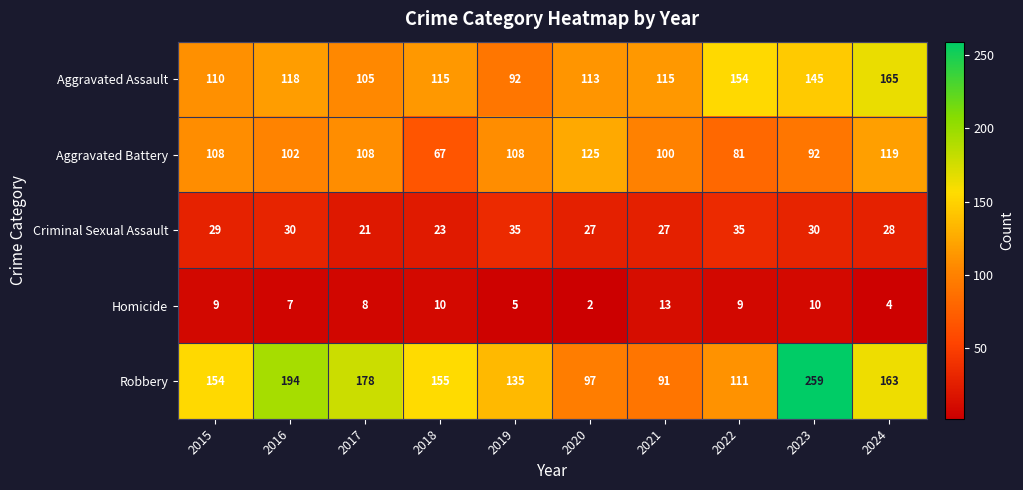

Rank the series by their maximum value, from highest to lowest.

Robbery, Aggravated Assault, Aggravated Battery, Criminal Sexual Assault, Homicide